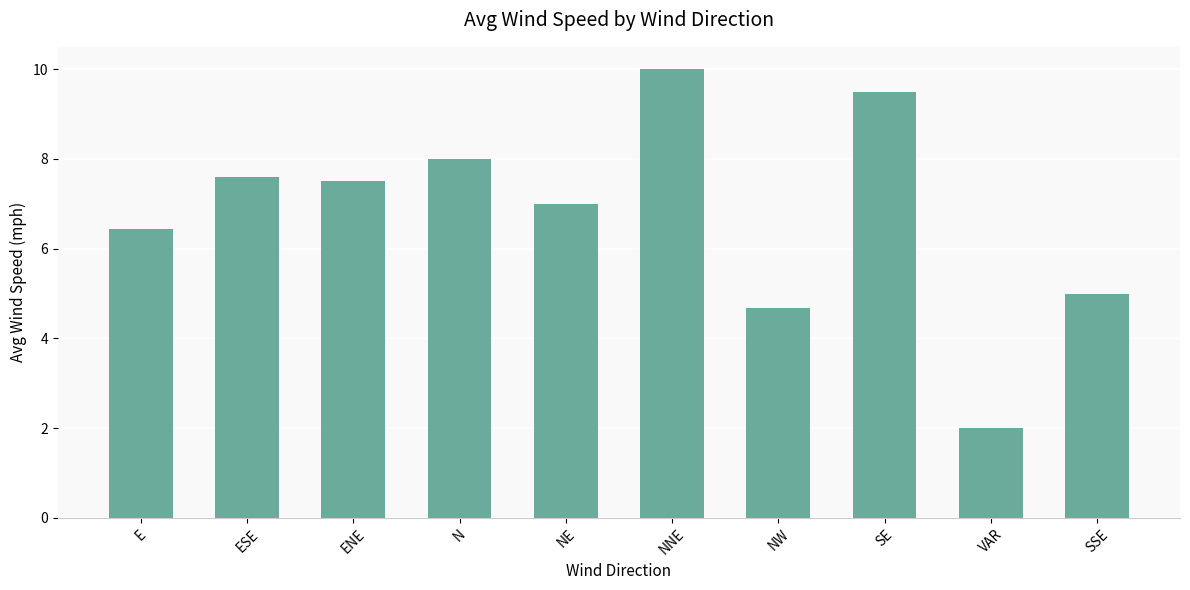

Reading right to left, list all the values displayed in this chart.

SSE=5.0	VAR=2.0	SE=9.5	NW=4.7	NNE=10.0	NE=7.0	N=8.0	ENE=7.5	ESE=7.6	E=6.4